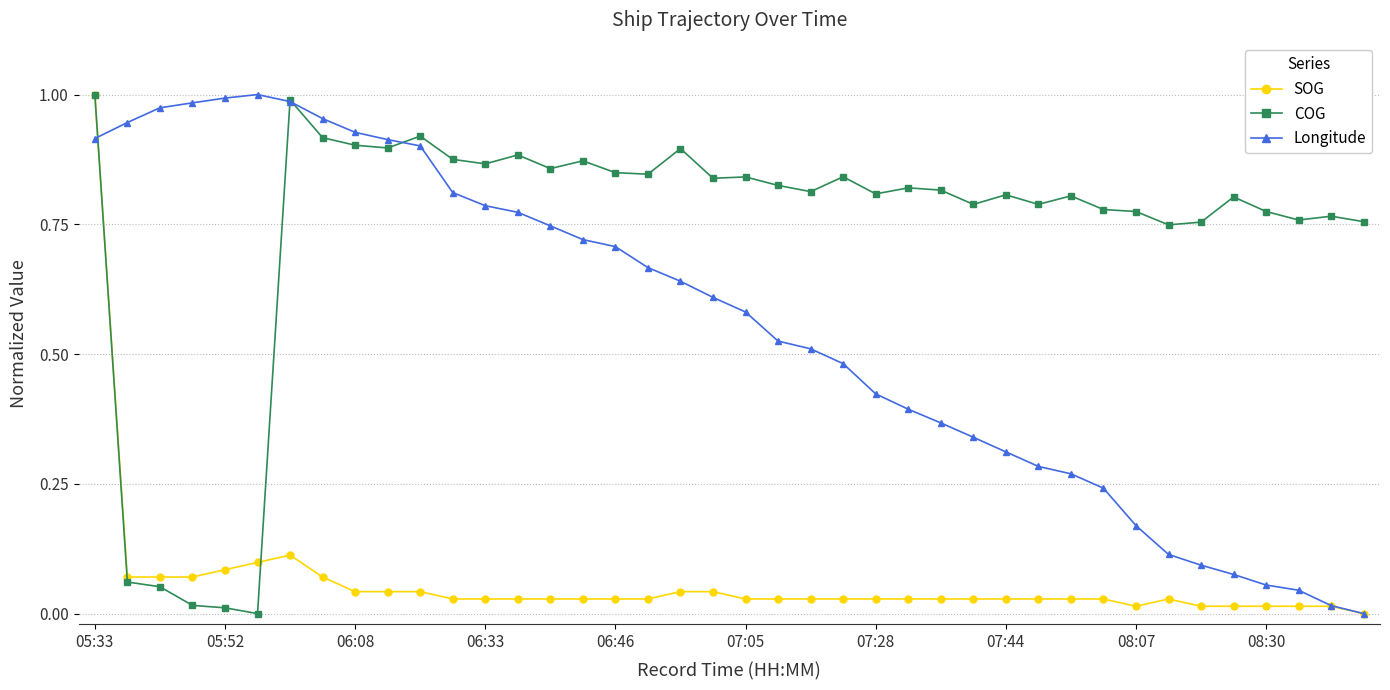

True or false: COG has more than 2 points higher than both neighbors.

True